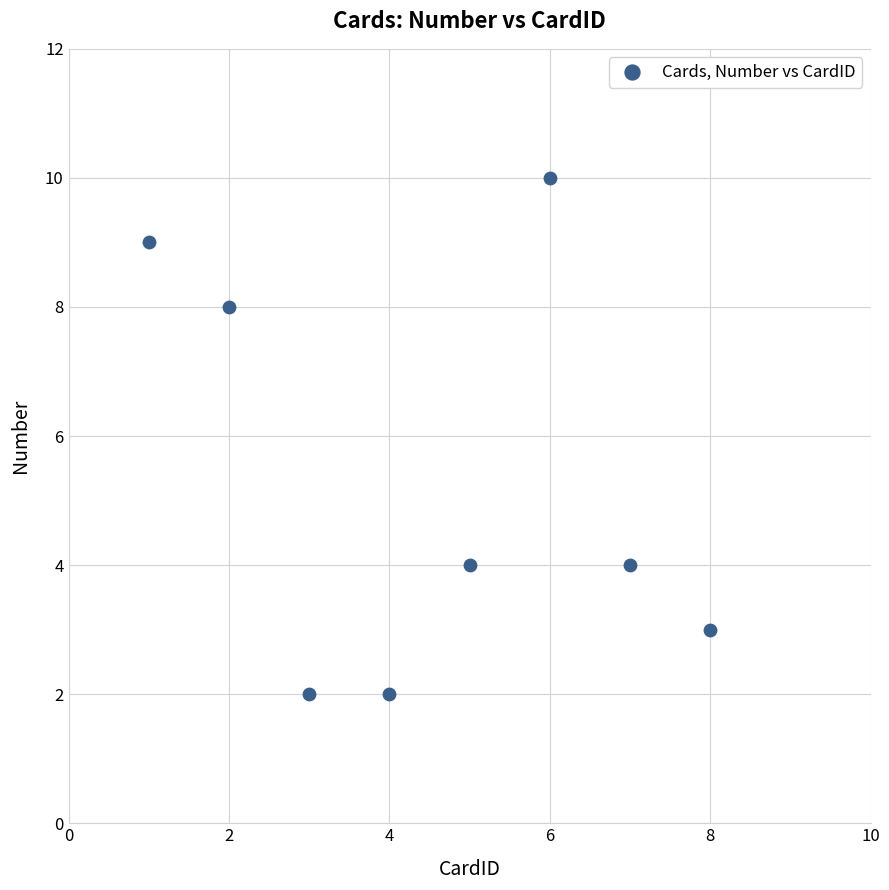

What is the range of X values (max minus min)?

7